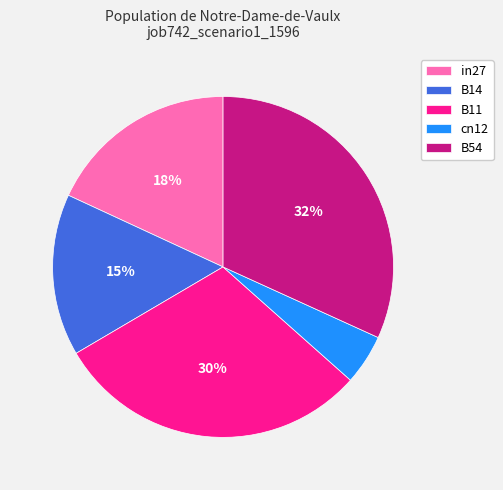

Count the number of slices in the pie.

5